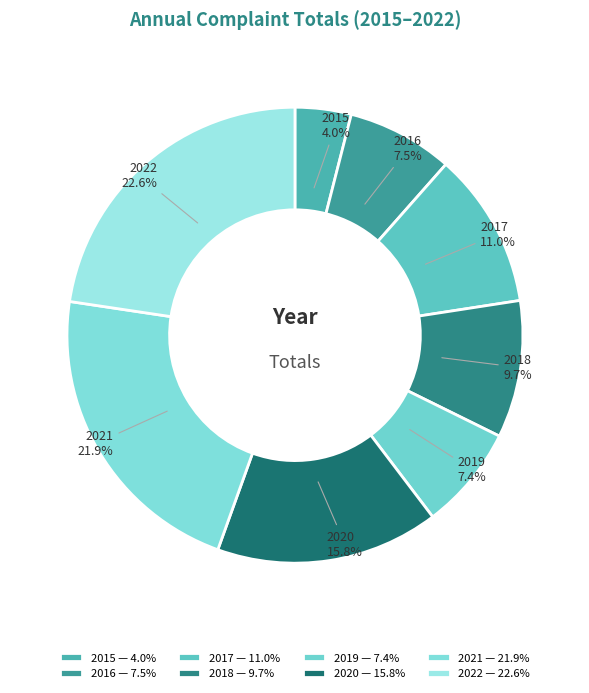

Approximately how many times larger is the value at 2020 compared to 2019?

2.1